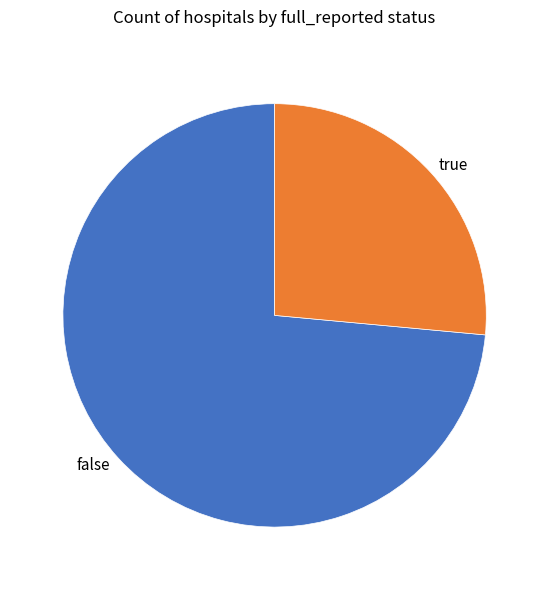

What is the smallest slice in the pie chart?

true